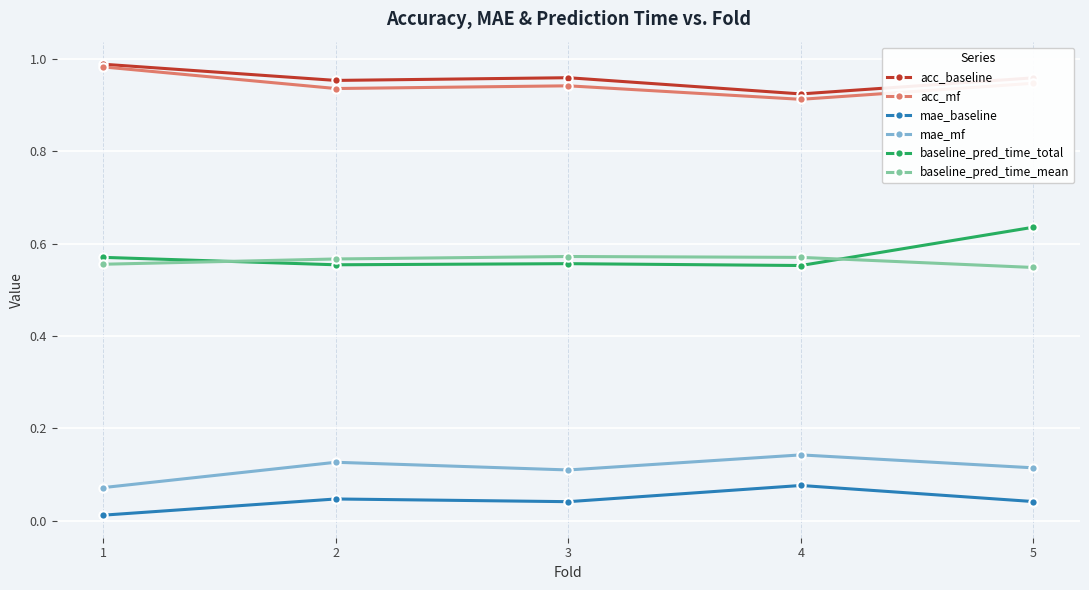

True or false: mae_mf and baseline_pred_time_total cross at least once.

False